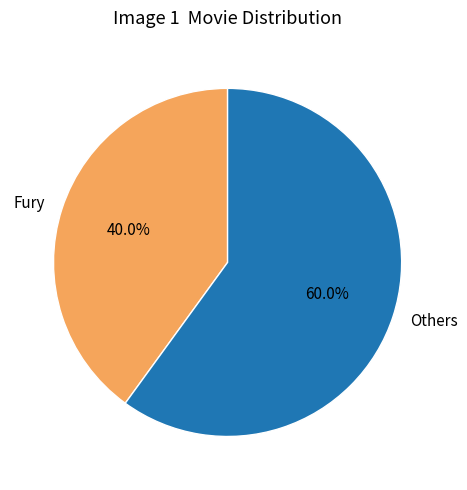

Count the number of slices in the pie.

2